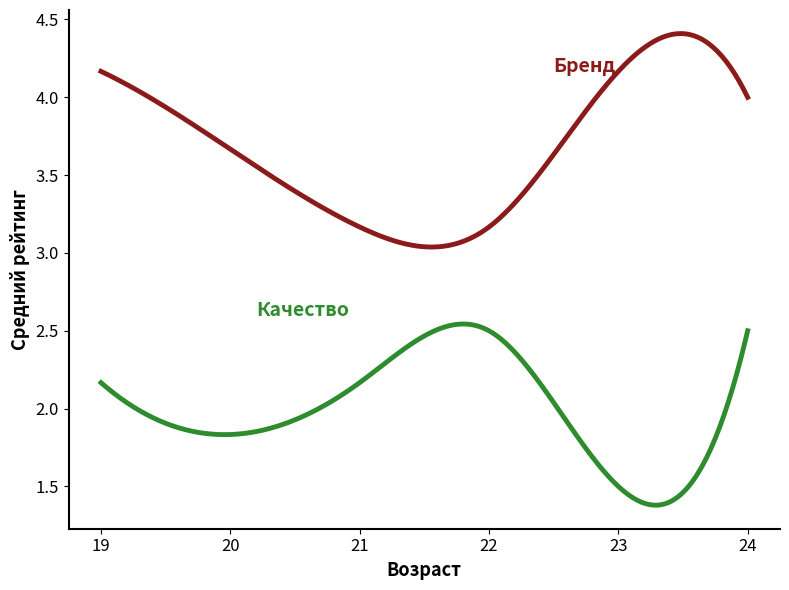

How many lines are shown in the chart?

2